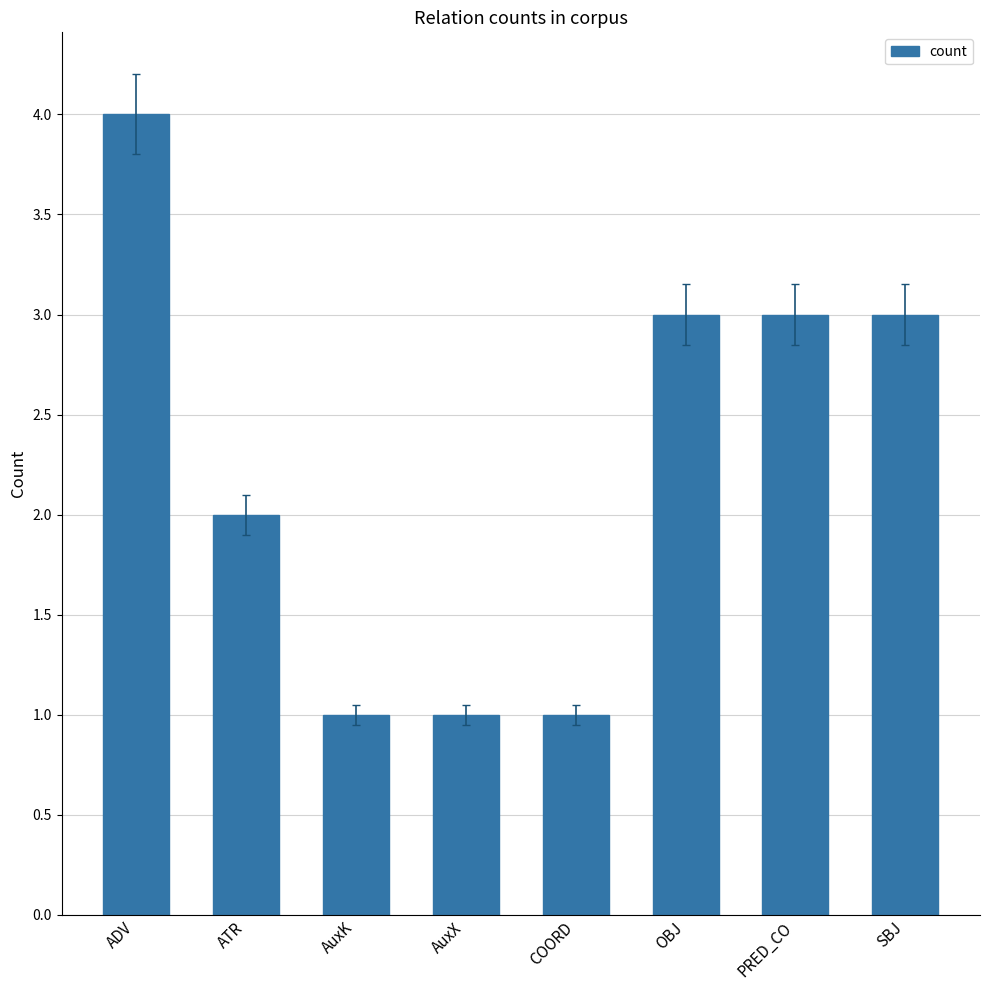

At which label does the data first exceed 3?

ADV